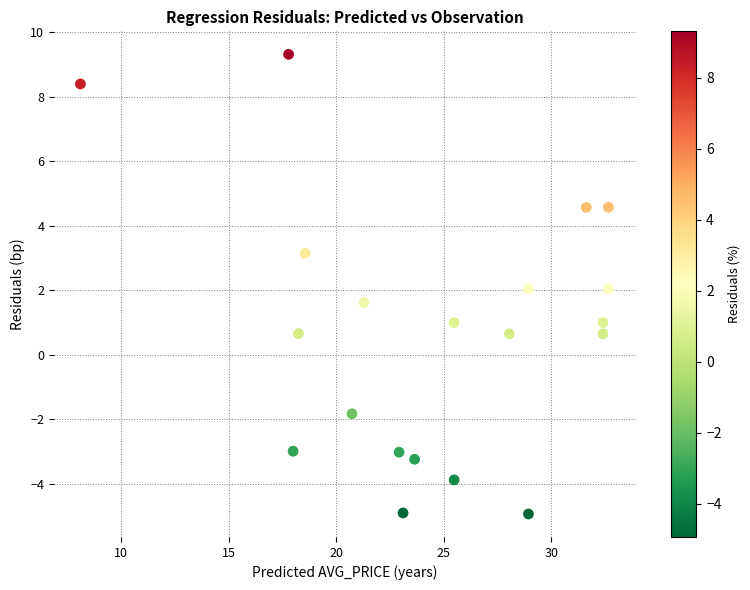

What is the range of Y values (max minus min)?

14.3